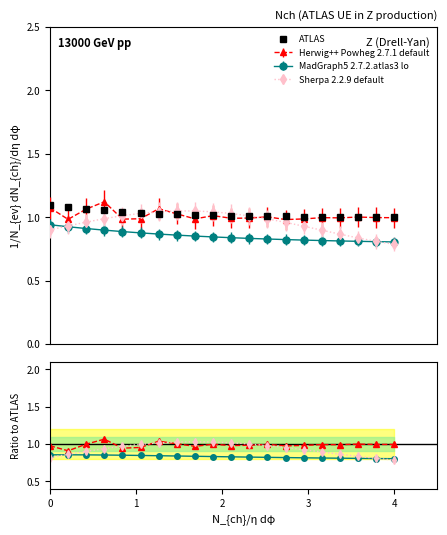

At how many categories does at least one series exceed 0?

20